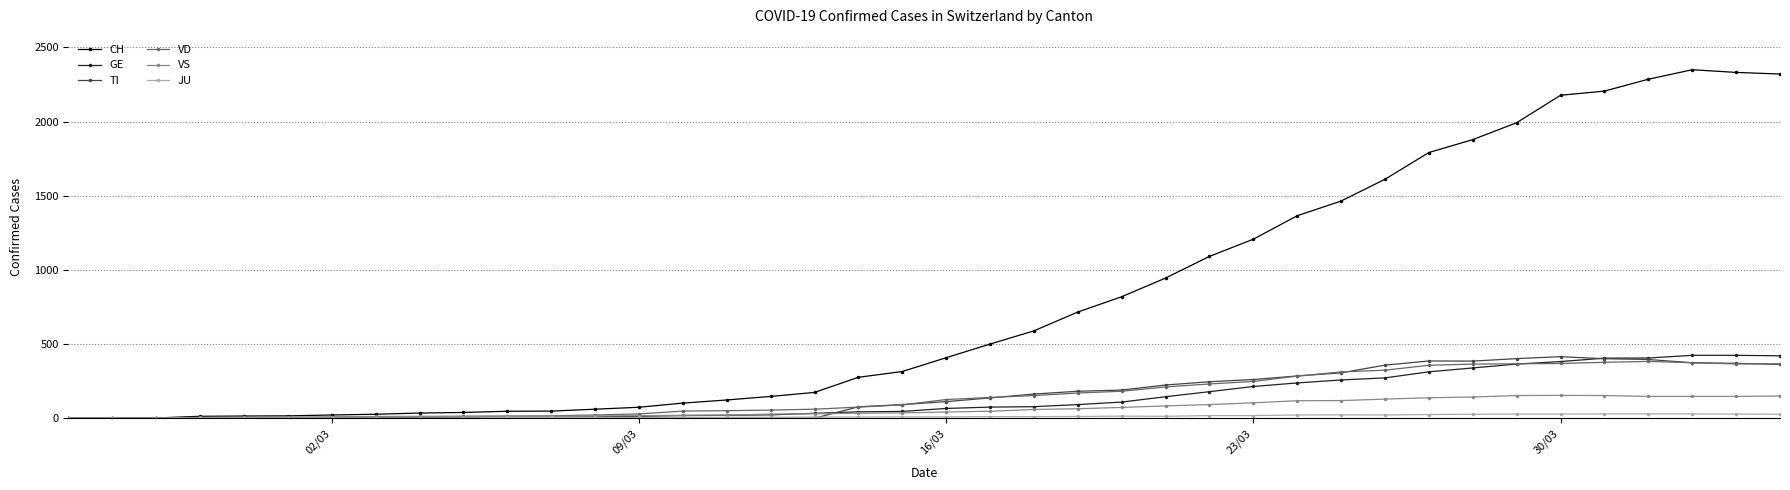

True or false: VS has more than 0 points higher than both neighbors.

True